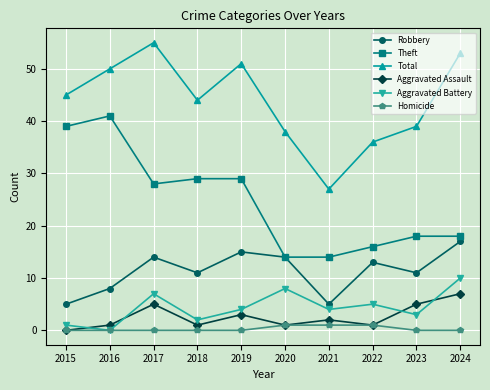

How many lines are shown in the chart?

6